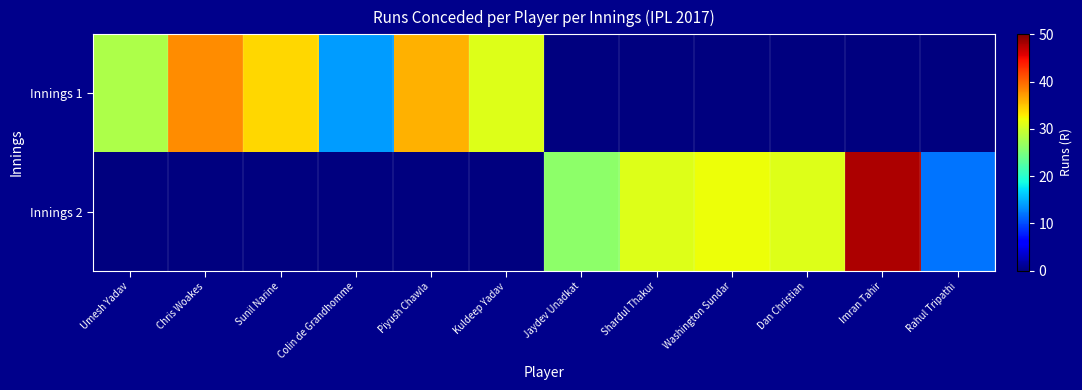

Which series has the largest range (max minus min)?

Innings 2